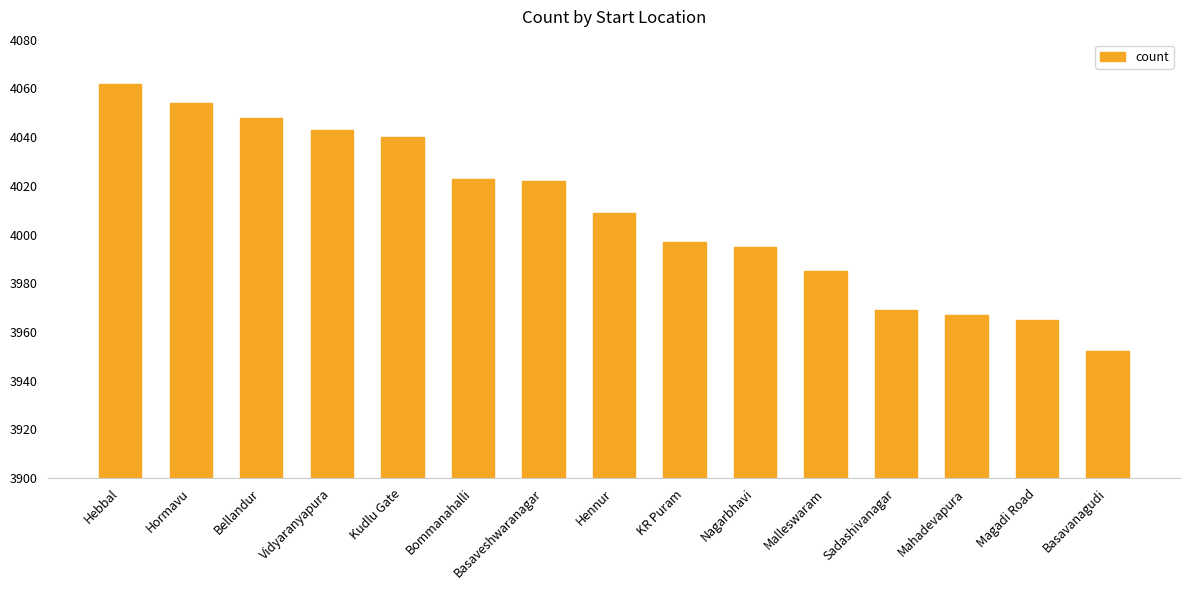

What is the minimum value shown in the chart?

3952